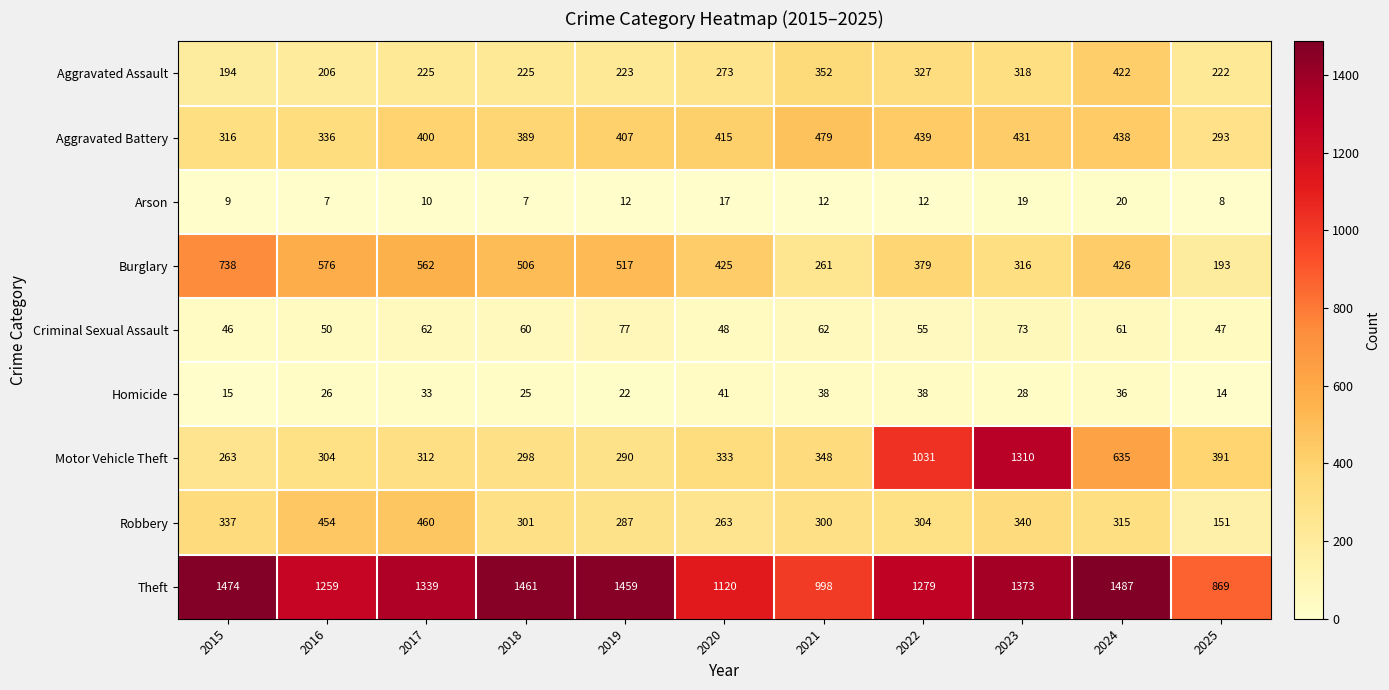

The value of Burglary at 2015 is 738. True or false?

True